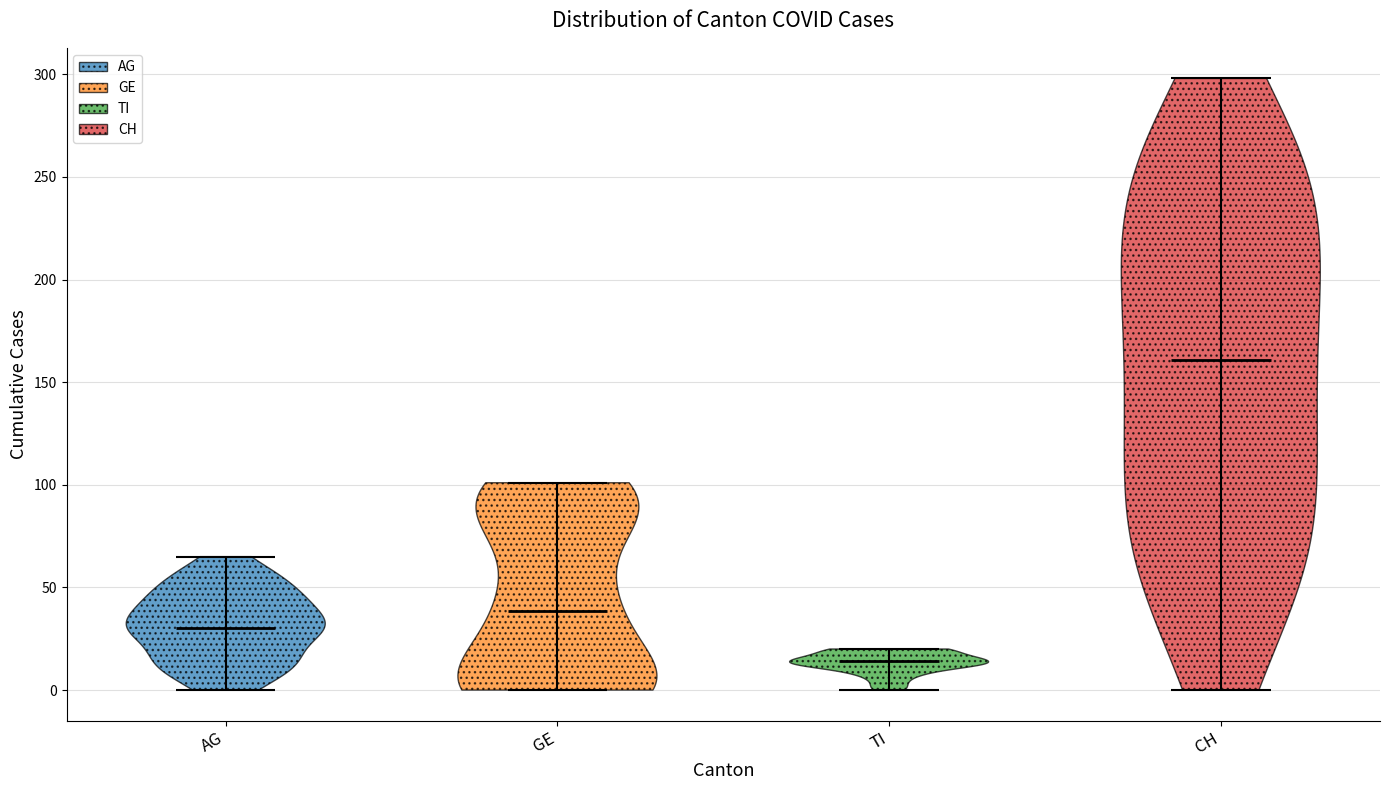

Which violin has the highest median line?

CH